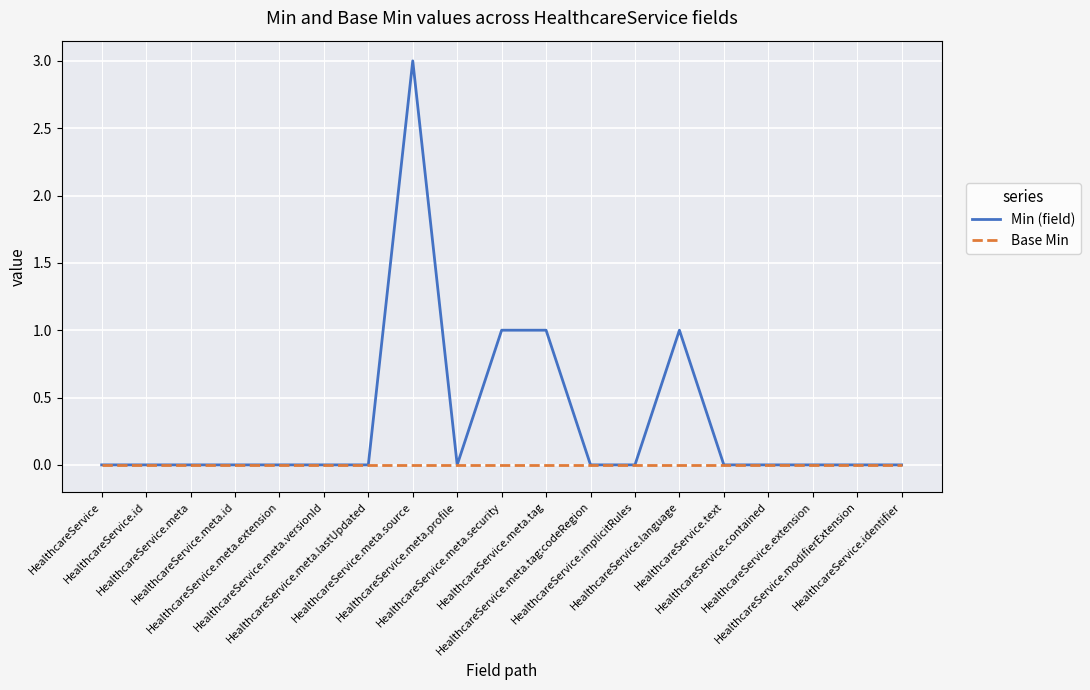

Reading left to right, list all the values displayed in this chart.

Min (field): HealthcareService=0	HealthcareService.id=0	HealthcareService.meta=0	HealthcareService.meta.id=0	HealthcareService.meta.extension=0	HealthcareService.meta.versionId=0	HealthcareService.meta.lastUpdated=0	HealthcareService.meta.source=3	HealthcareService.meta.profile=0	HealthcareService.meta.security=1	HealthcareService.meta.tag=1	HealthcareService.meta.tag:codeRegion=0	HealthcareService.implicitRules=0	HealthcareService.language=1	HealthcareService.text=0	HealthcareService.contained=0	HealthcareService.extension=0	HealthcareService.modifierExtension=0	HealthcareService.identifier=0
Base Min: HealthcareService=0	HealthcareService.id=0	HealthcareService.meta=0	HealthcareService.meta.id=0	HealthcareService.meta.extension=0	HealthcareService.meta.versionId=0	HealthcareService.meta.lastUpdated=0	HealthcareService.meta.source=0	HealthcareService.meta.profile=0	HealthcareService.meta.security=0	HealthcareService.meta.tag=0	HealthcareService.meta.tag:codeRegion=0	HealthcareService.implicitRules=0	HealthcareService.language=0	HealthcareService.text=0	HealthcareService.contained=0	HealthcareService.extension=0	HealthcareService.modifierExtension=0	HealthcareService.identifier=0